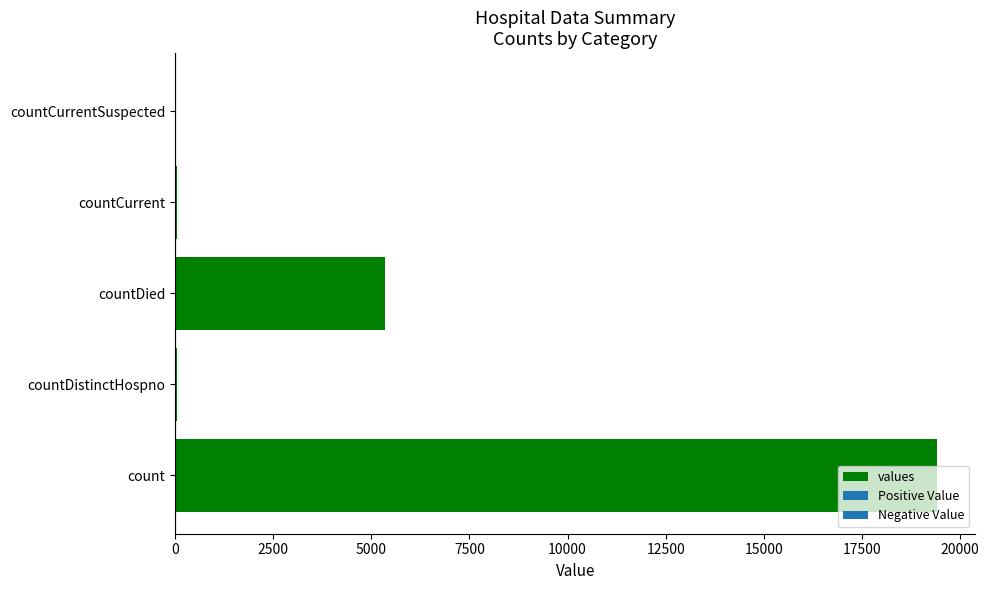

What is the sum of all values?

24875